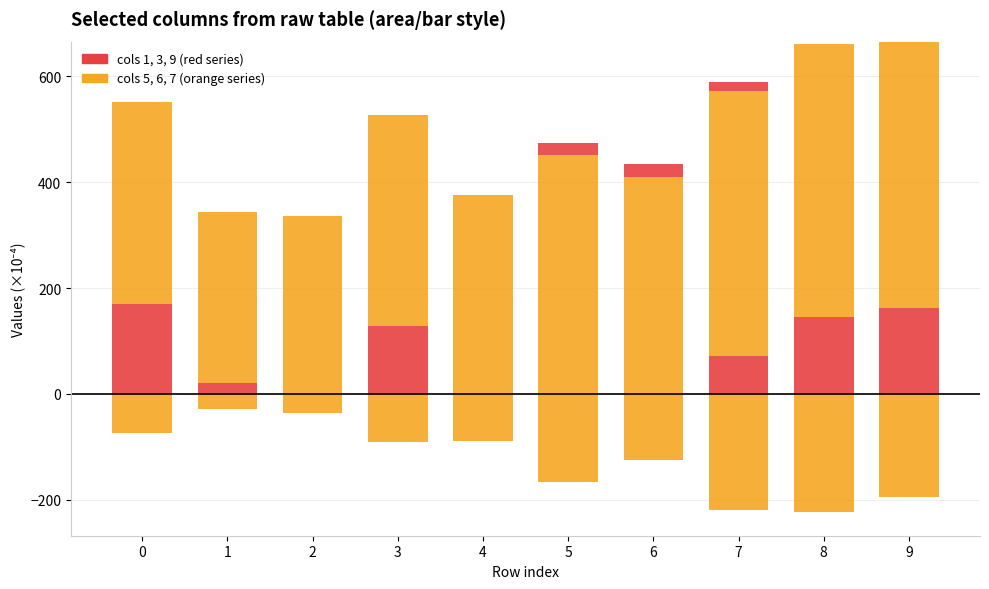

Rank the categories by col_9 value from lowest to highest.

0, 1, 2, 3, 4, 8, 9, 7, 5, 6